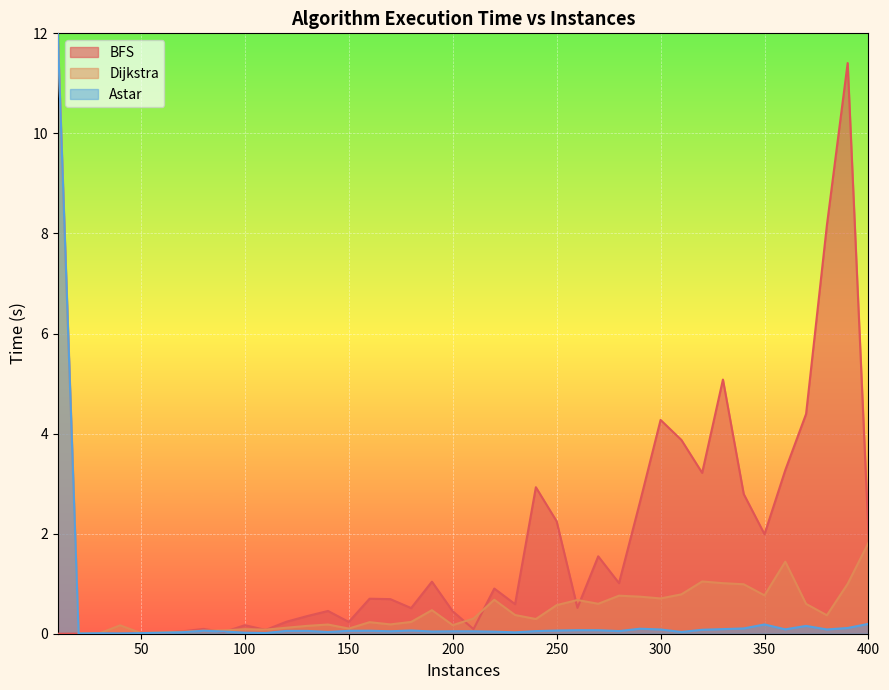

The BFS series shows 0.2 at 150. True or false?

True